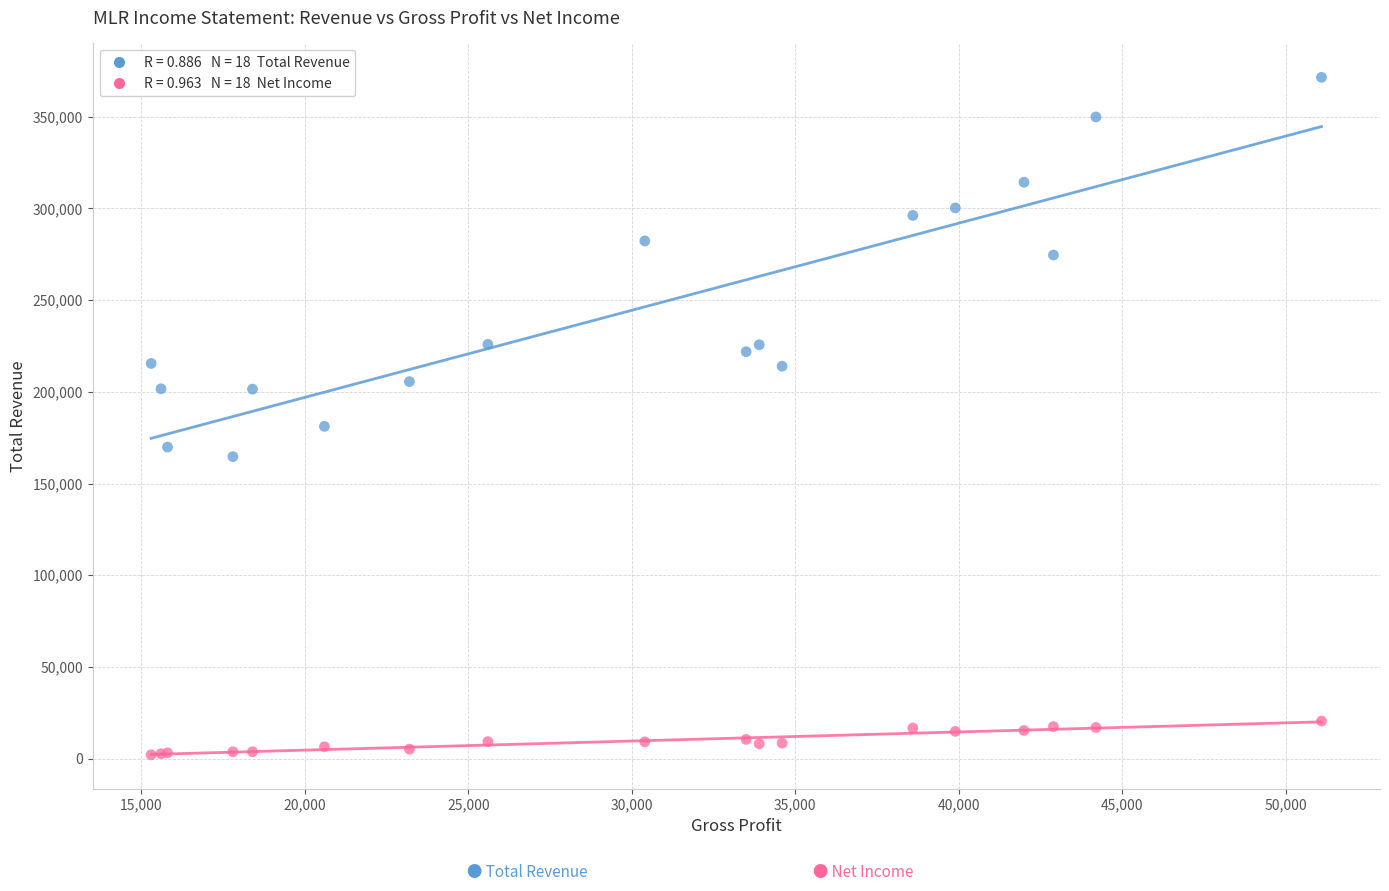

Across all series, what Y value is closest to 186800?

181200